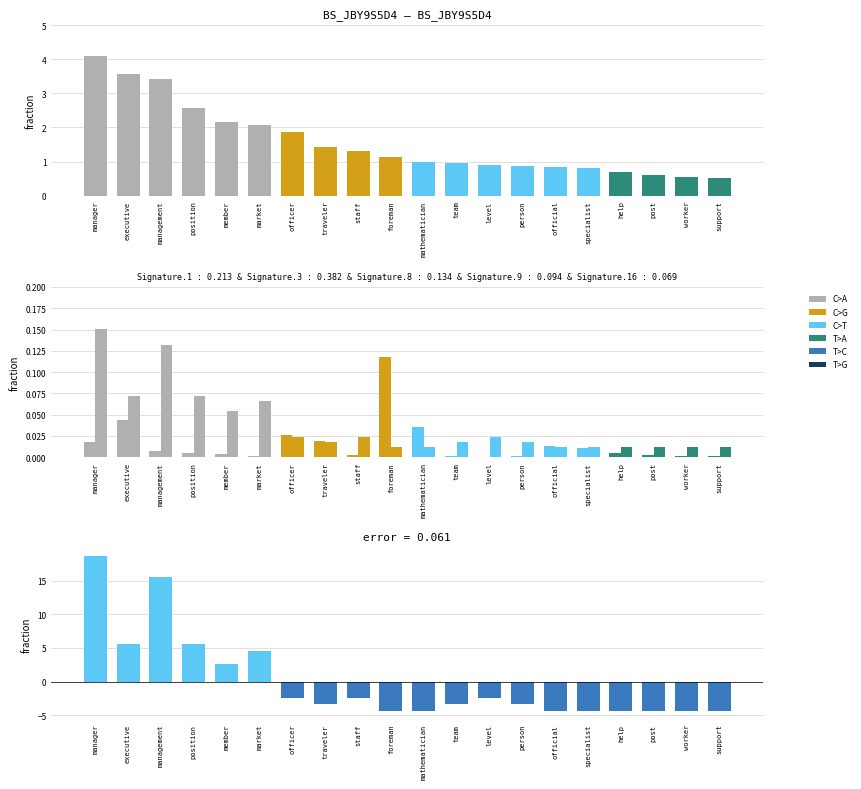

What is the spread (max minus min) of values at official?

5.2